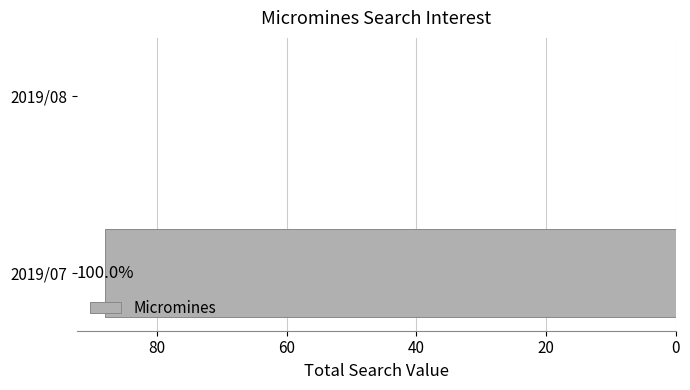

Are the bars horizontal?

Yes